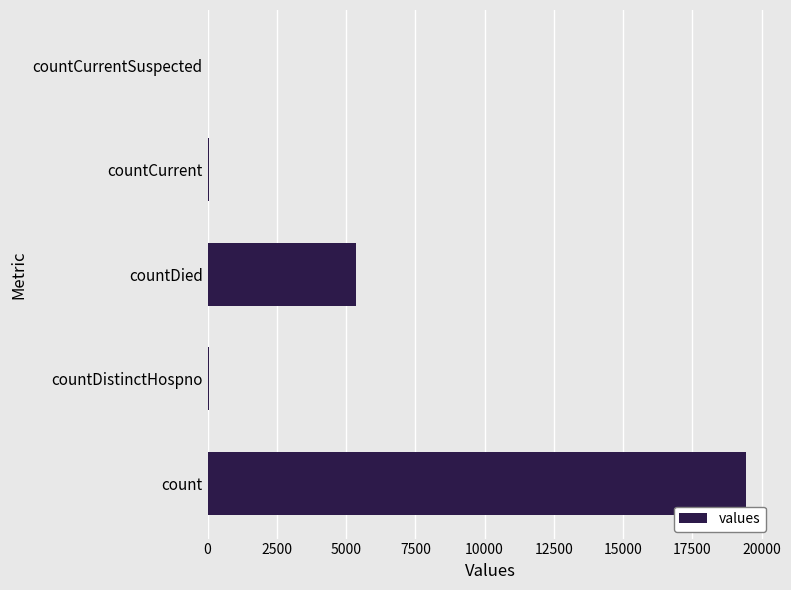

What is the greatest value displayed?

19420